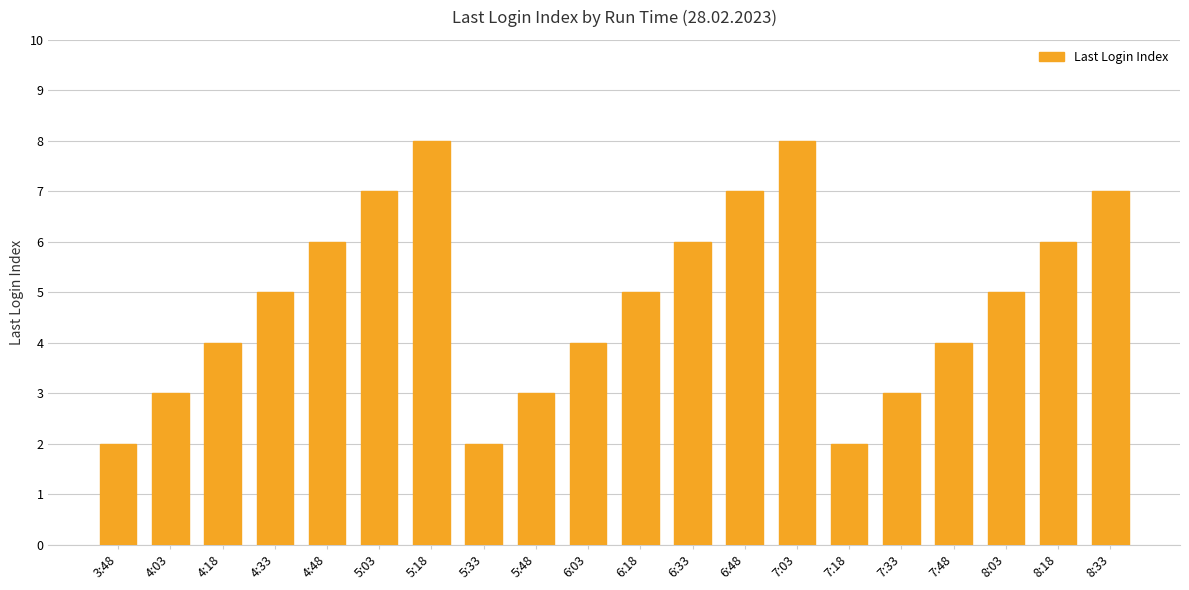

The value at 4:33 is 5. True or false?

True